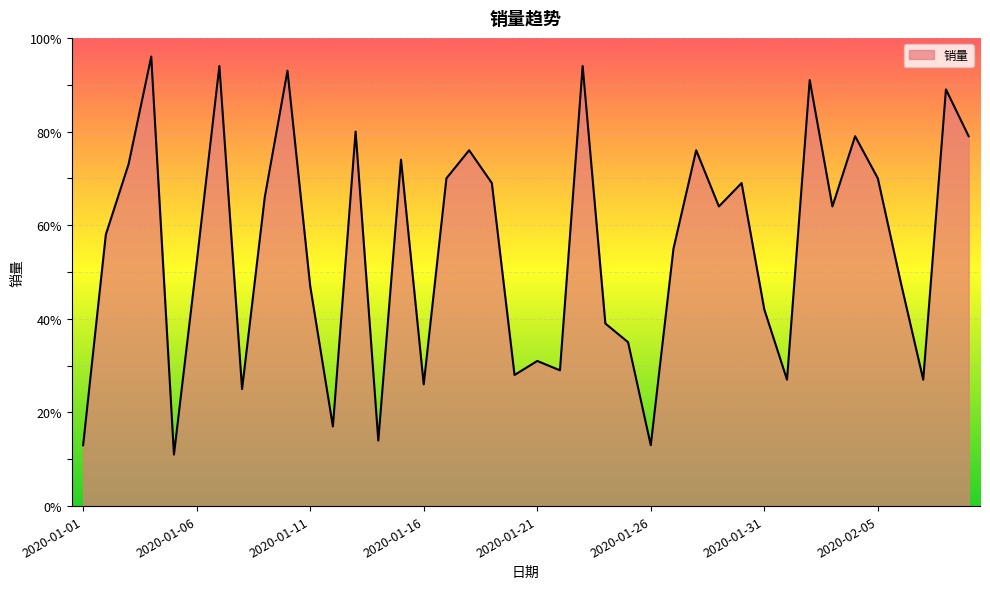

What is the difference between the maximum and minimum values?

85